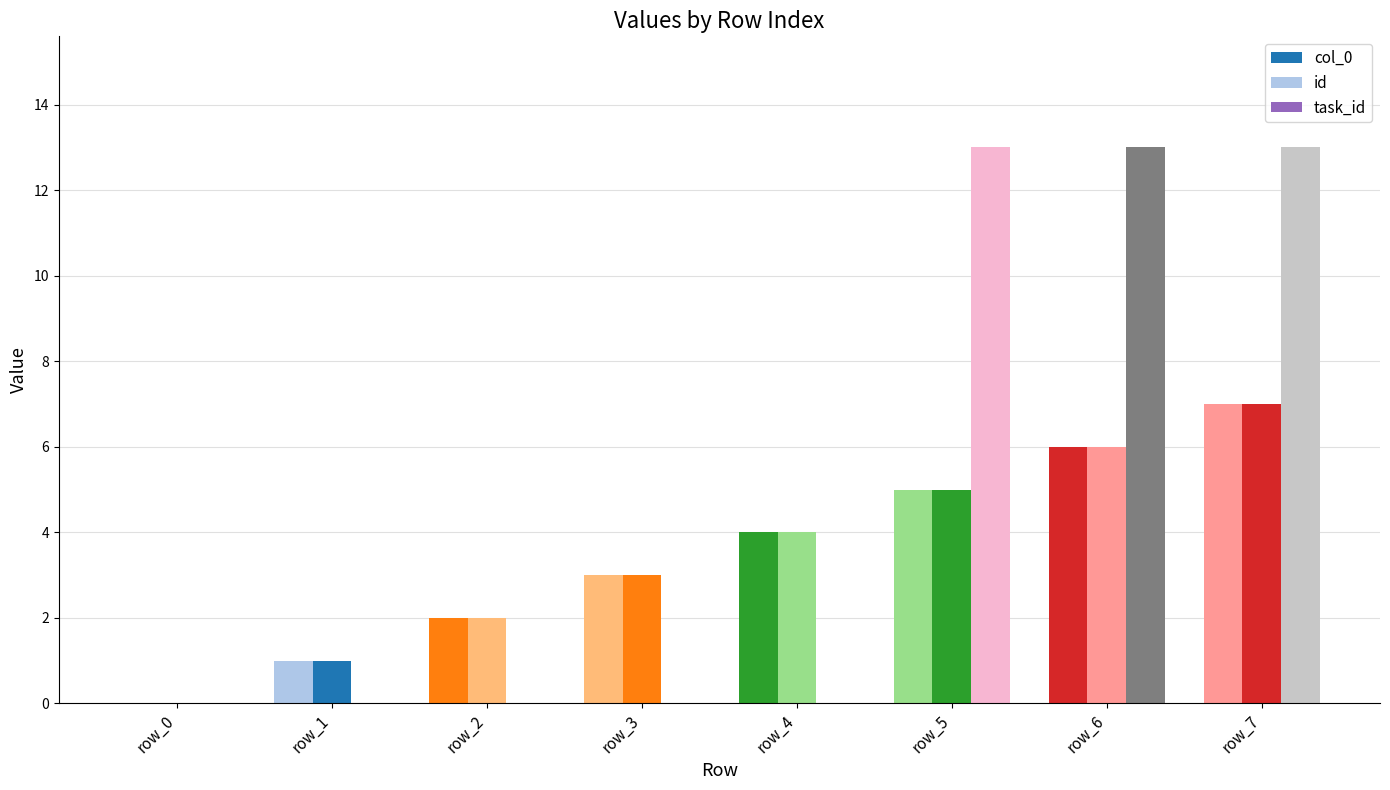

How many distinct data groups are displayed?

3